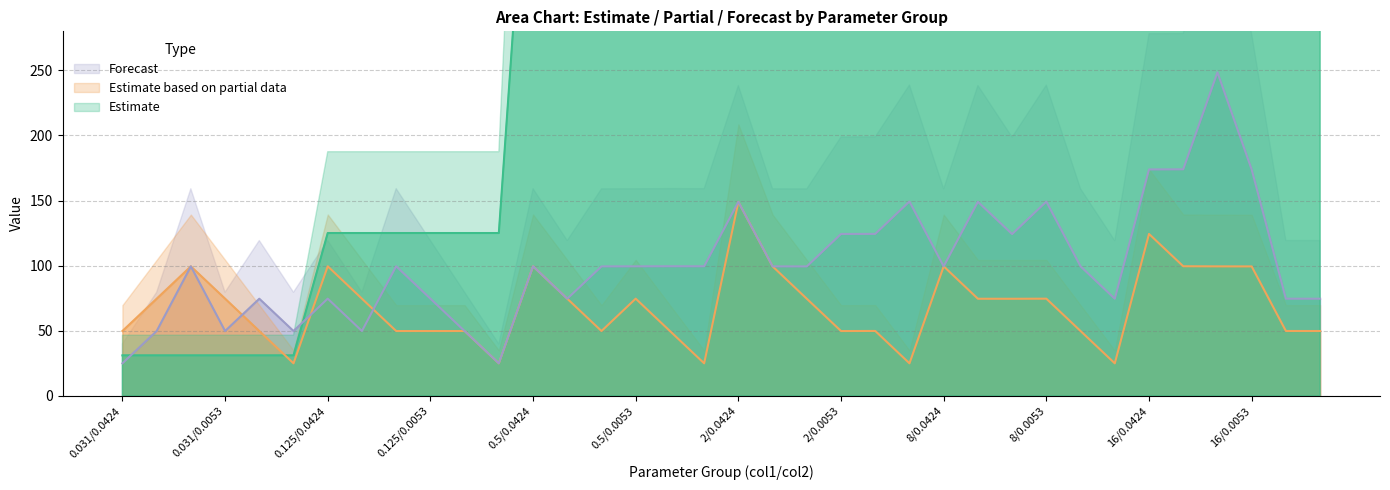

At which category is the sum across all series the highest?

16/0.0106